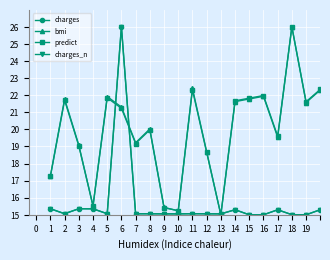

Reading right to left, extract all data points from this chart.

charges: 15.3	15.0	15.0	15.3	15.0	15.0	15.3	15.1	15.1	15.1	15.1	15.1	15.1	15.1	26.0	15.1	15.3	15.4	15.1	15.4
bmi: 22.3	21.6	26.0	19.5	21.9	21.8	21.6	15.0	18.7	22.4	15.2	15.4	20.0	19.2	21.3	21.9	15.5	19.1	21.8	17.3
predict: 22.3	21.6	26.0	19.6	22.0	21.8	21.7	15.0	18.7	22.3	15.2	15.4	20.0	19.2	21.2	21.8	15.5	19.0	21.7	17.2
charges_n: 15.3	15.0	15.0	15.3	15.0	15.0	15.3	15.1	15.1	15.1	15.1	15.1	15.1	15.1	26.0	15.1	15.3	15.4	15.1	15.4